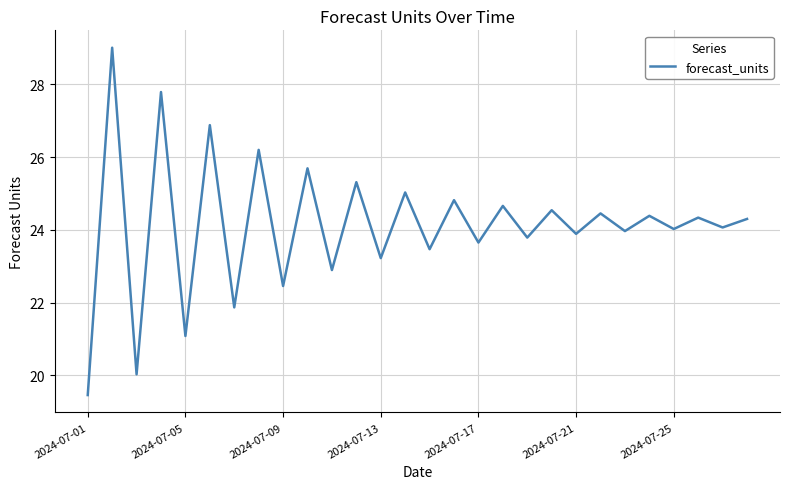

What is the difference between the maximum and minimum values?

9.6